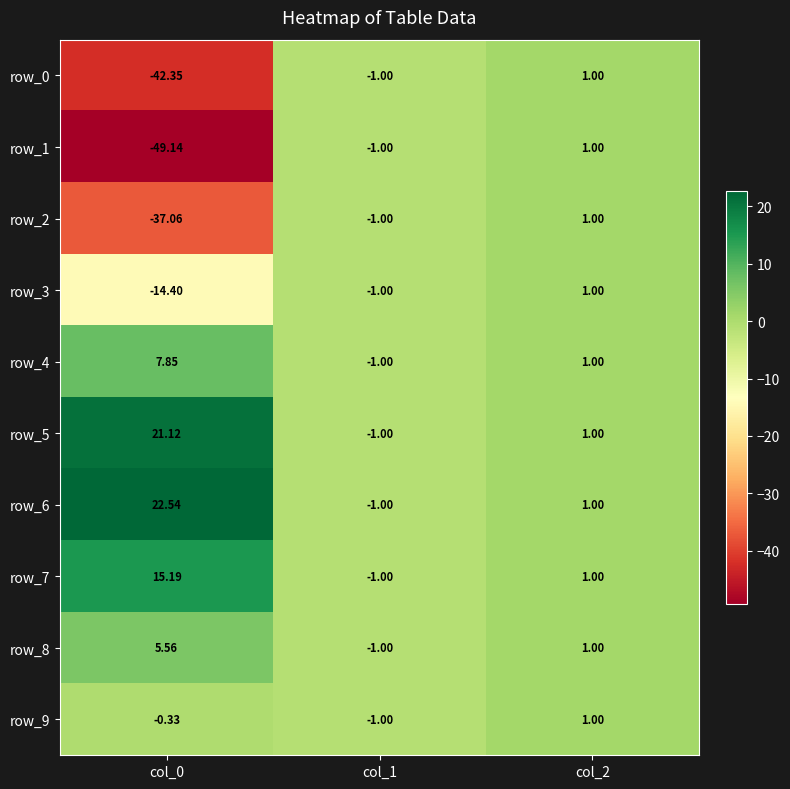

How many values in the row_1 series exceed -1?

1